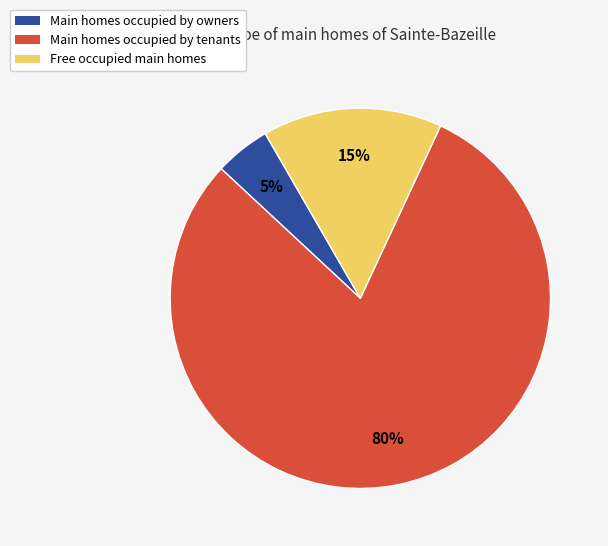

Combined, do Free occupied main homes and Main homes occupied by owners account for over 50%?

No